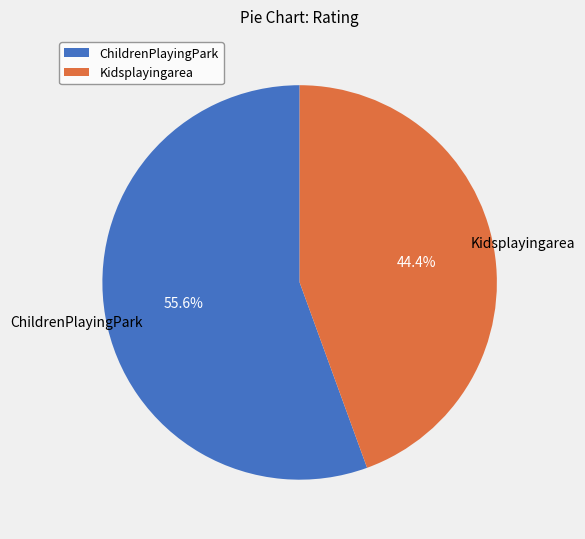

Is it true that ChildrenPlayingPark is 56% of the pie?

True